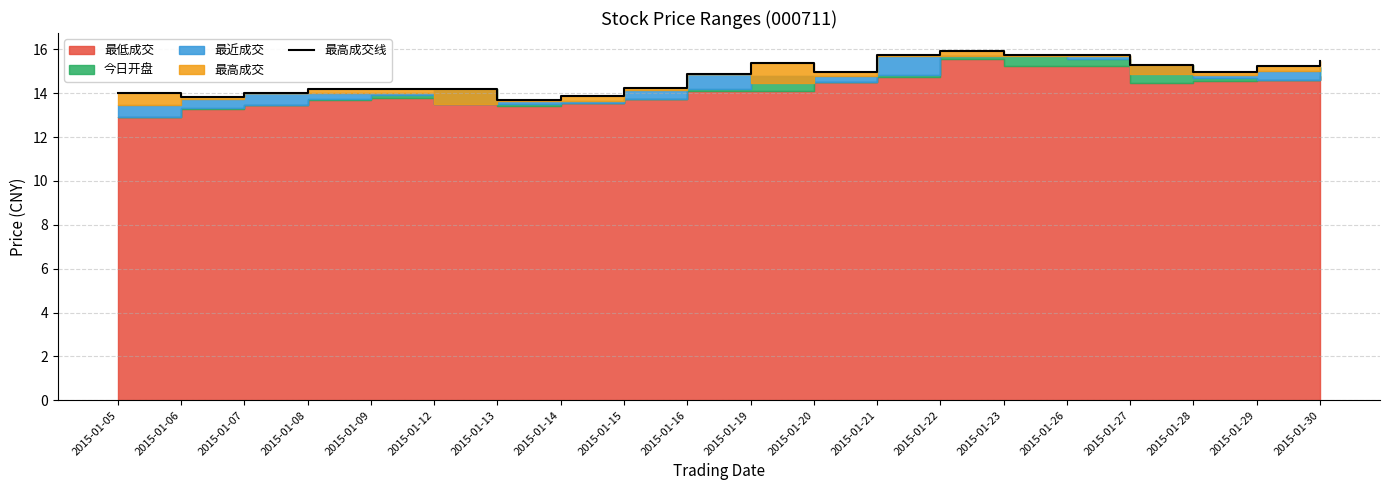

Count the number of categories in the chart.

20